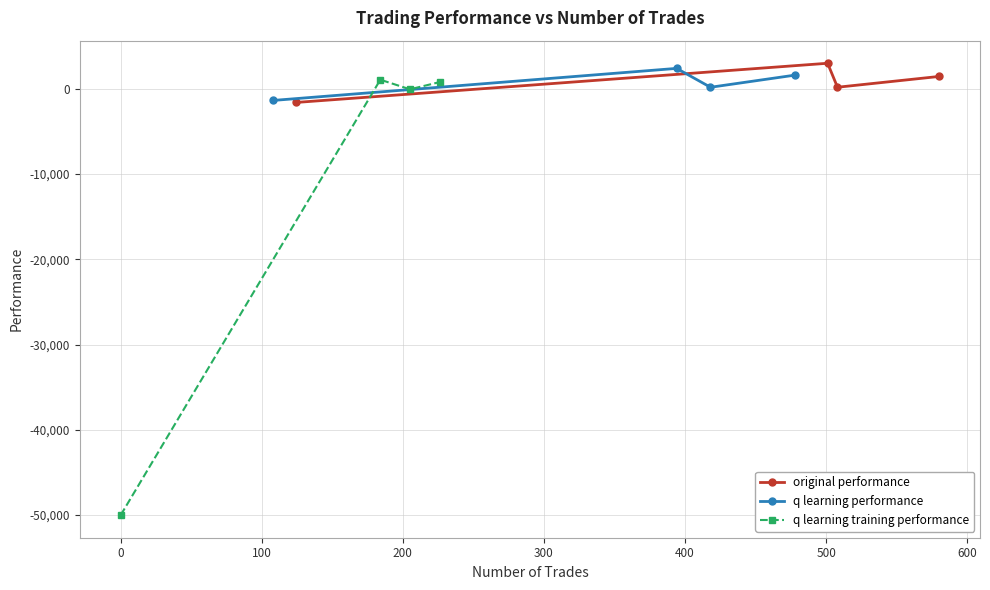

Read the q learning training performance value at 200.

764.5